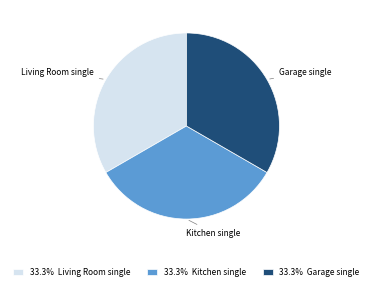

Does 33.3% Garage single represent more than half of the total?

No